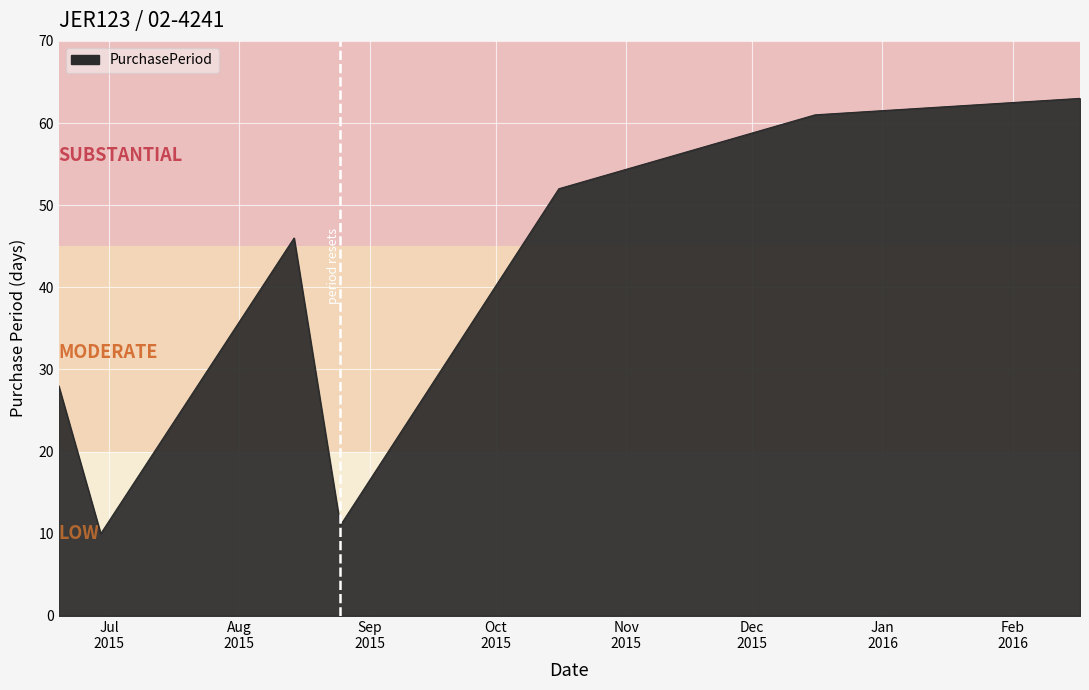

What is the difference between the maximum and second lowest values?

52